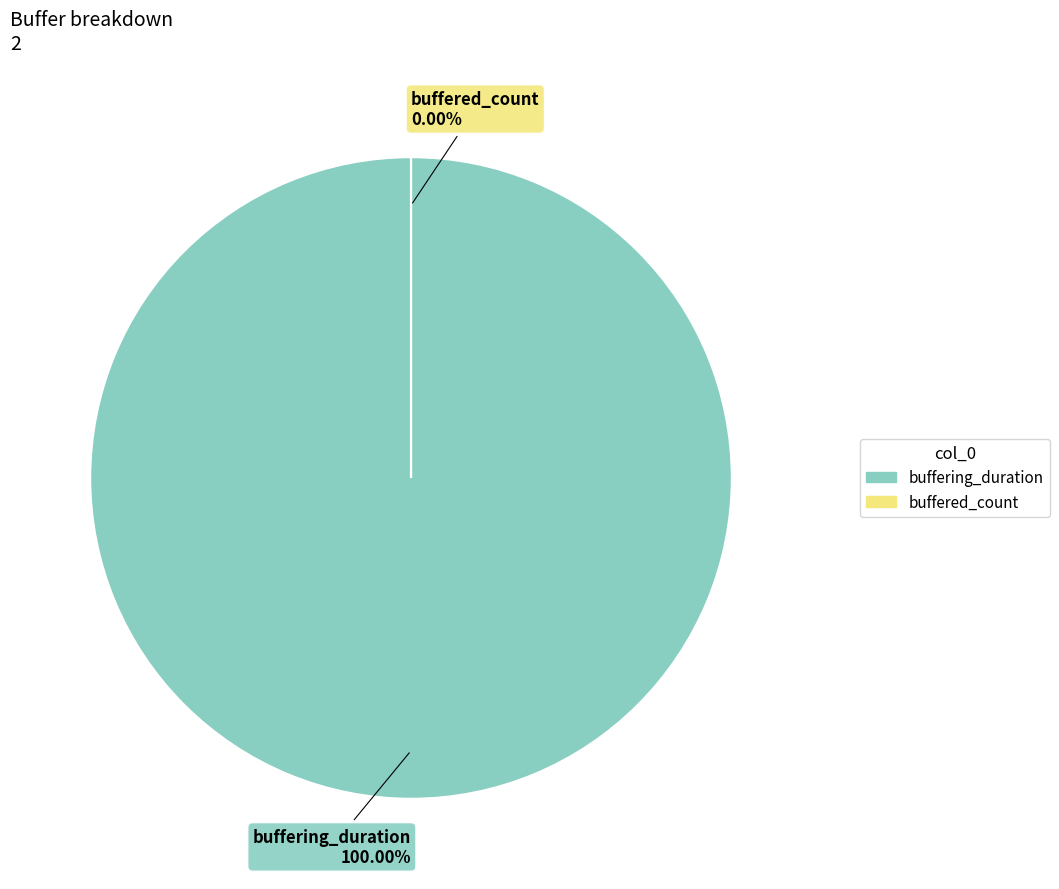

Is it true that buffering_duration is 100% of the pie?

True